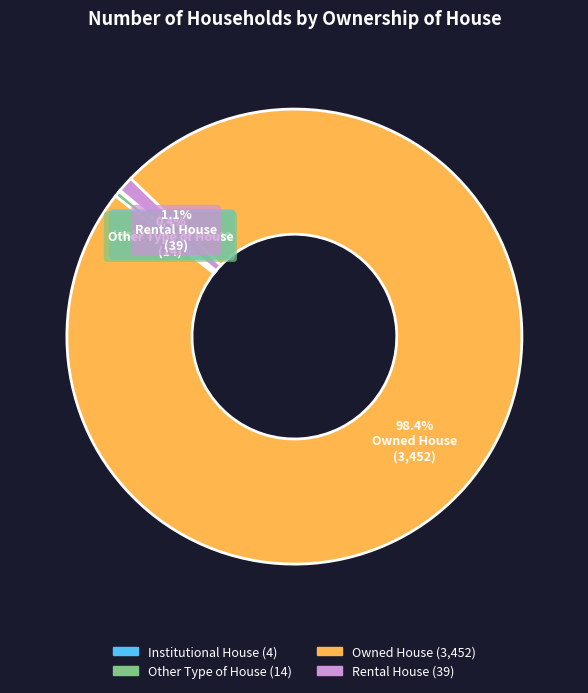

Does Other Type of House account for over 50% of the chart?

No